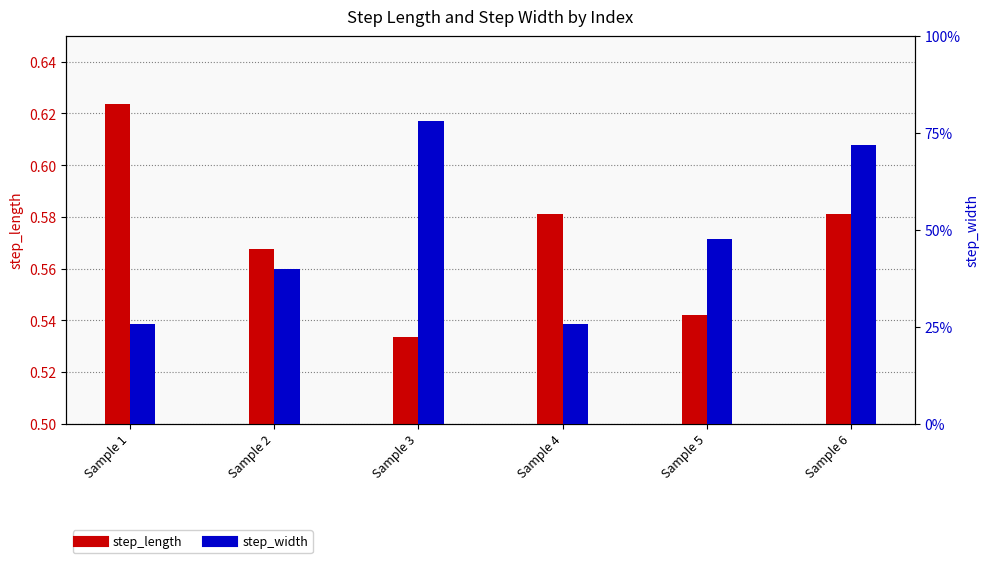

What is the maximum value for step_width?

0.3